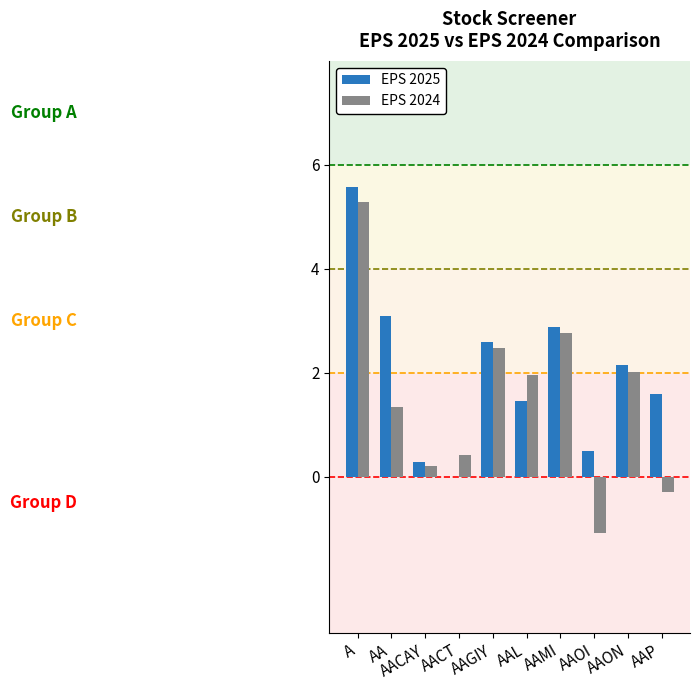

Which series has the widest spread of values?

EPS 2024